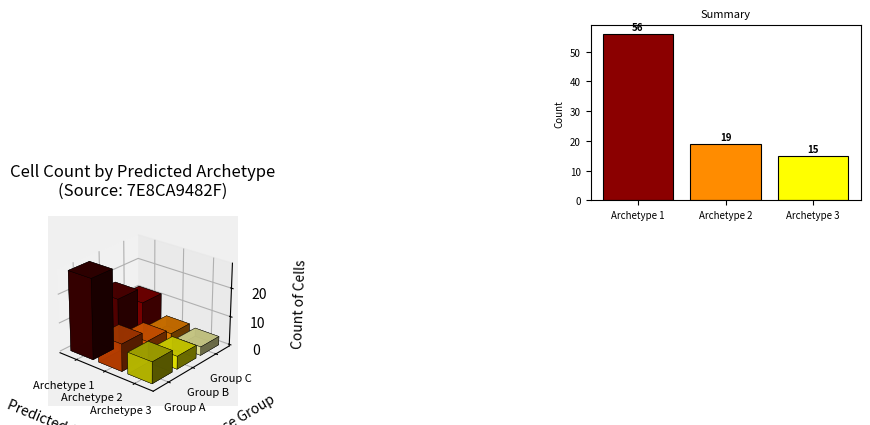

What is the difference between the maximum and second lowest values?

37